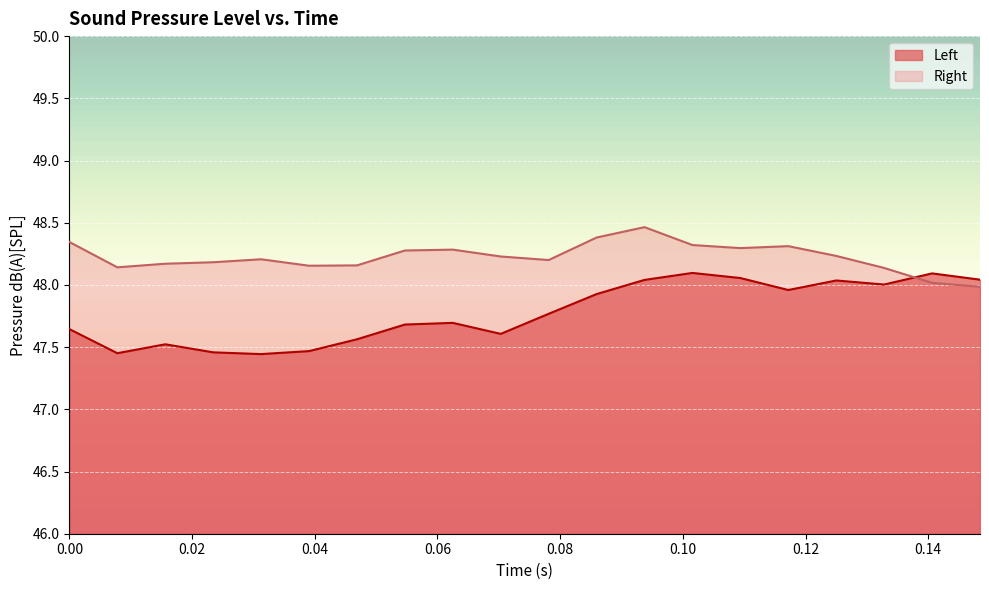

What is the value of the Right point at the 17th from the left?

48.2